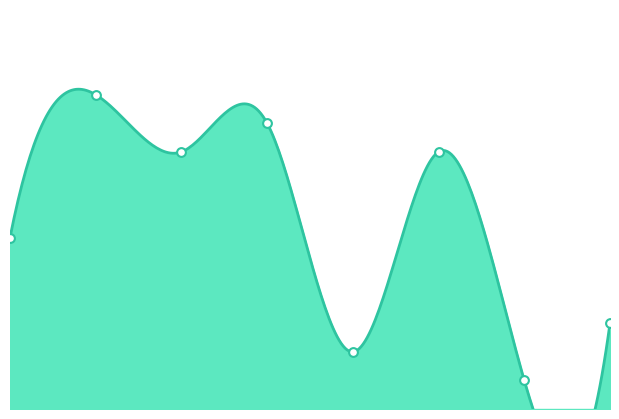

Between 2015 and 2021, which is larger?

2015